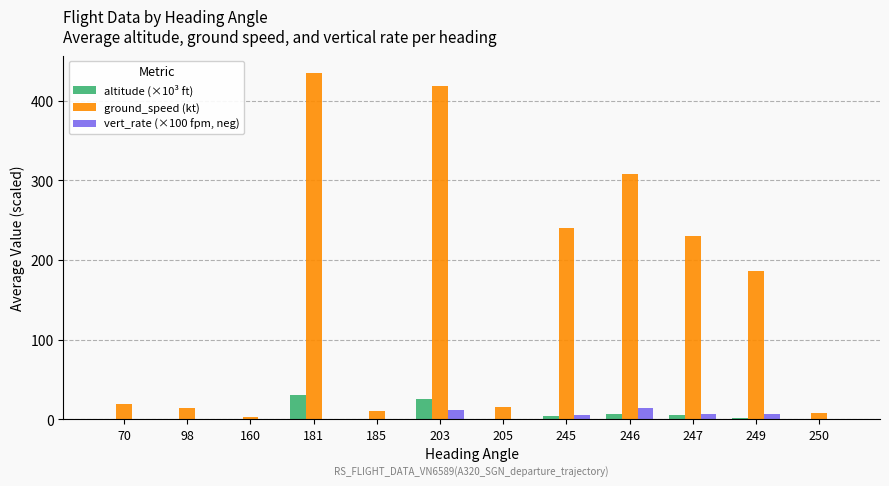

The altitude (×10³ ft) series shows 3.6 at 245. True or false?

True